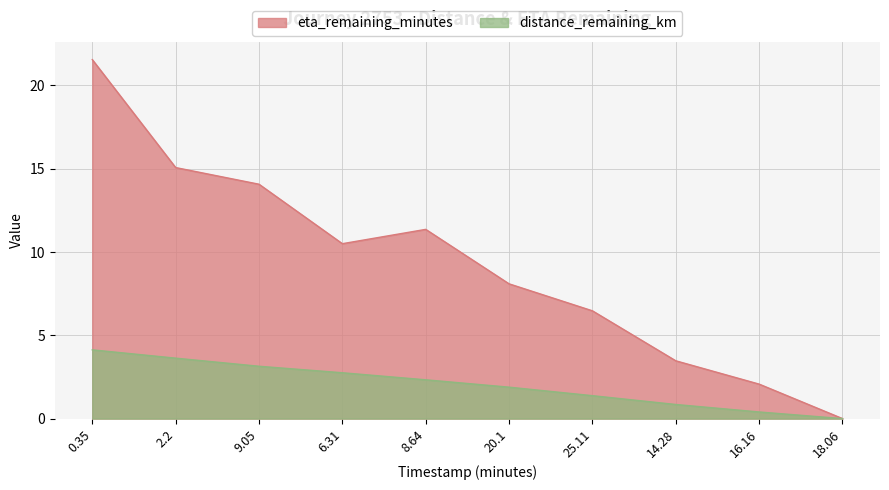

The eta_remaining_minutes series shows 19.7 at 8.64. True or false?

False